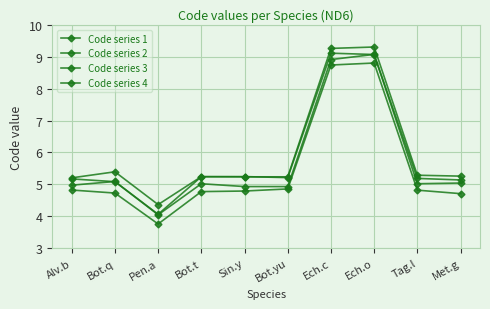

What is the label of the 1st point from the right?

Met.g